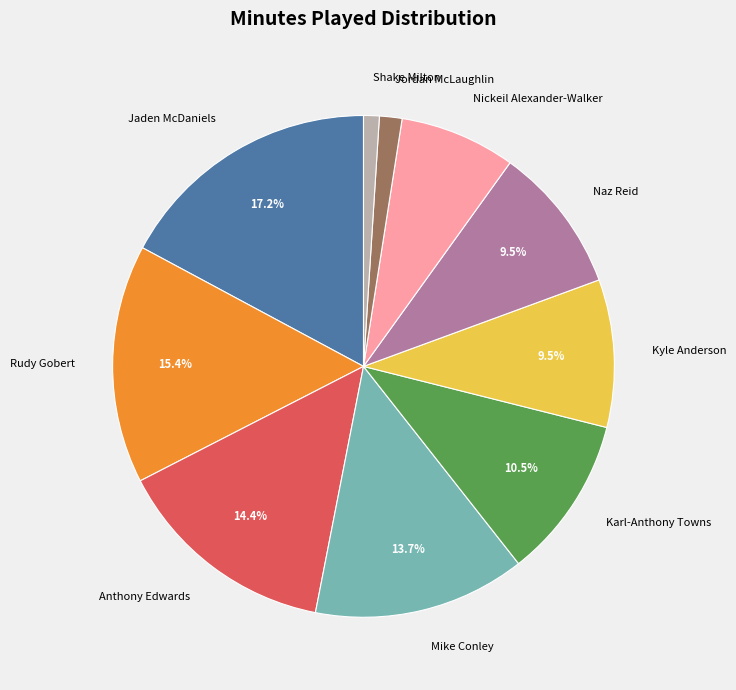

Is Jaden McDaniels the majority of the pie?

No